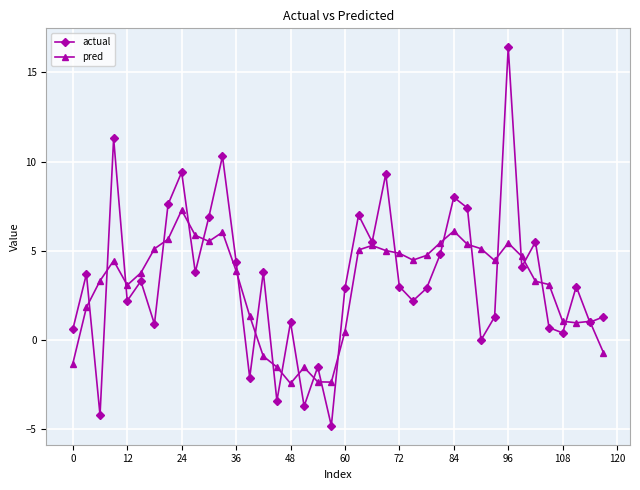

What is the highest value of the actual series?

16.4